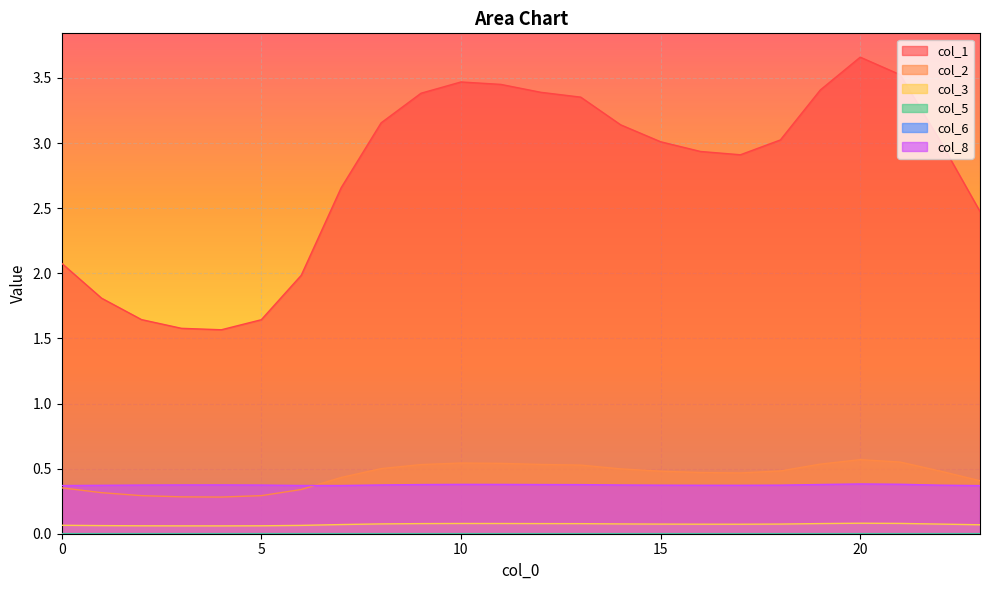

Reading left to right, what are all the values shown in this chart?

col_1: 0=2.1	1=1.8	2=1.6	3=1.6	4=1.6	5=1.6	6=2.0	7=2.7	8=3.2	9=3.4	10=3.5	11=3.5	12=3.4	13=3.4	14=3.1	15=3.0	16=2.9	17=2.9	18=3.0	19=3.4	20=3.7	21=3.5	22=3.0	23=2.5
col_2: 0=0.4	1=0.3	2=0.3	3=0.3	4=0.3	5=0.3	6=0.3	7=0.4	8=0.5	9=0.5	10=0.5	11=0.5	12=0.5	13=0.5	14=0.5	15=0.5	16=0.5	17=0.5	18=0.5	19=0.5	20=0.6	21=0.6	22=0.5	23=0.4
col_3: 0=0.1	1=0.1	2=0.1	3=0.1	4=0.1	5=0.1	6=0.1	7=0.1	8=0.1	9=0.1	10=0.1	11=0.1	12=0.1	13=0.1	14=0.1	15=0.1	16=0.1	17=0.1	18=0.1	19=0.1	20=0.1	21=0.1	22=0.1	23=0.1
col_5: 0=0.0	1=0.0	2=0.0	3=0.0	4=0.0	5=0.0	6=0.0	7=0.0	8=0.0	9=0.0	10=0.0	11=0.0	12=0.0	13=0.0	14=0.0	15=0.0	16=0.0	17=0.0	18=0.0	19=0.0	20=0.0	21=0.0	22=0.0	23=0.0
col_8: 0=0.4	1=0.4	2=0.4	3=0.4	4=0.4	5=0.4	6=0.4	7=0.4	8=0.4	9=0.4	10=0.4	11=0.4	12=0.4	13=0.4	14=0.4	15=0.4	16=0.4	17=0.4	18=0.4	19=0.4	20=0.4	21=0.4	22=0.4	23=0.4